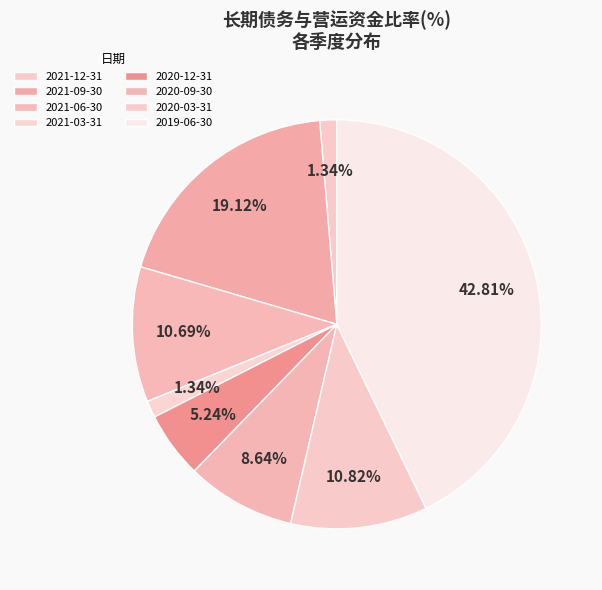

Count the number of slices in the pie.

8